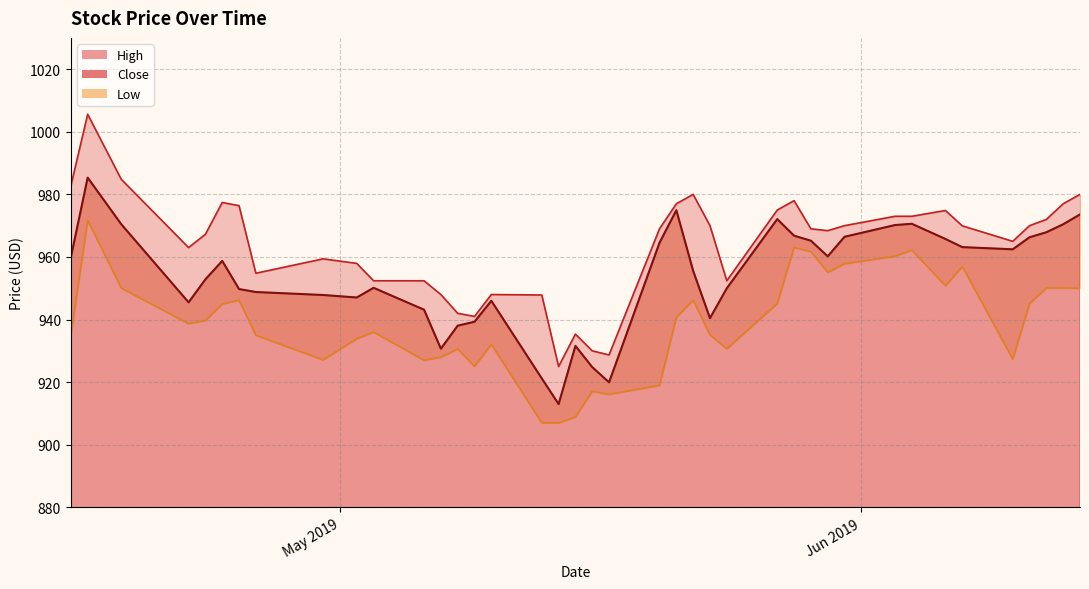

At how many categories does at least one series exceed 946?

34